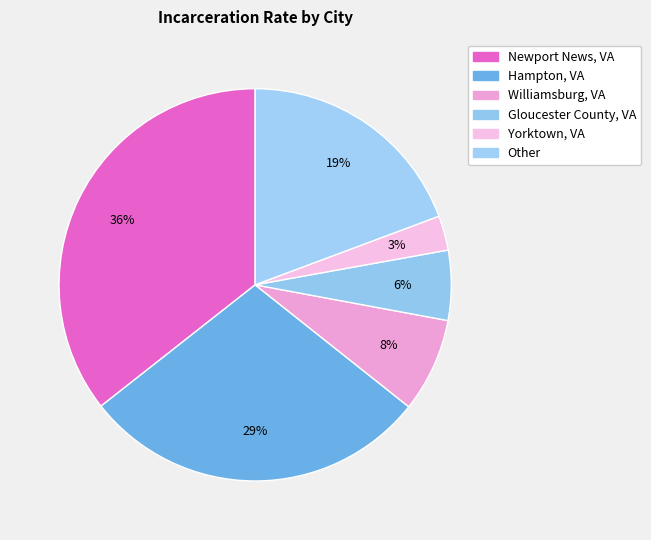

What percentage is the Yorktown, VA slice, to the nearest percent?

3%